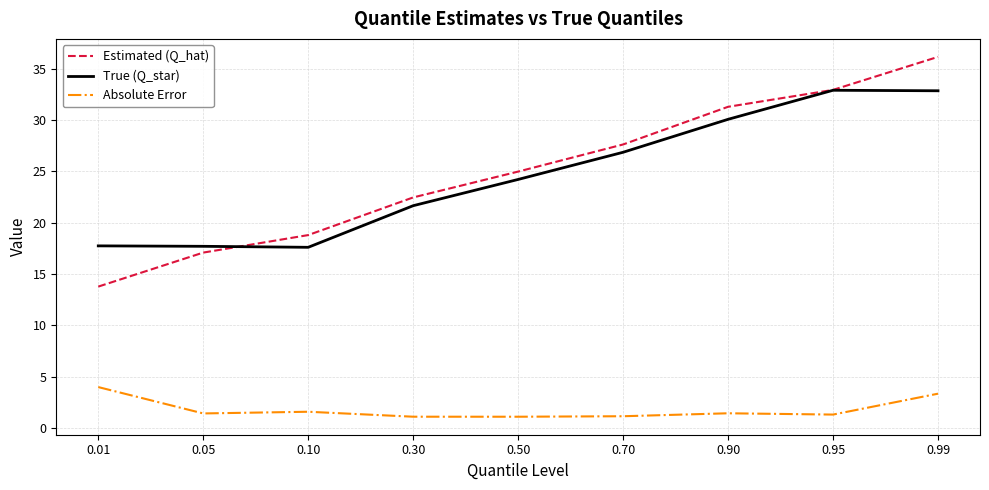

How many distinct data groups are displayed?

3